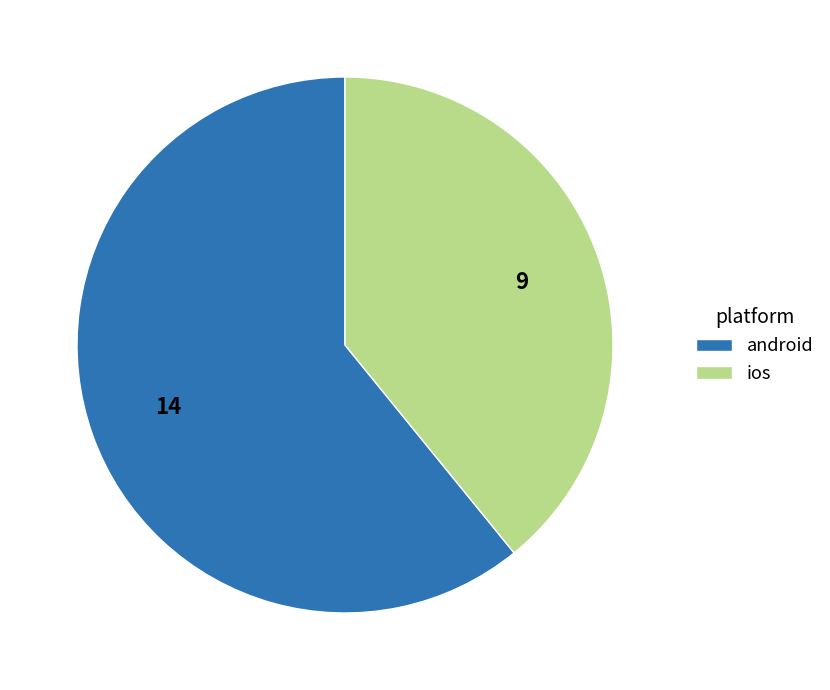

Rank the categories by value from highest to lowest.

android, ios